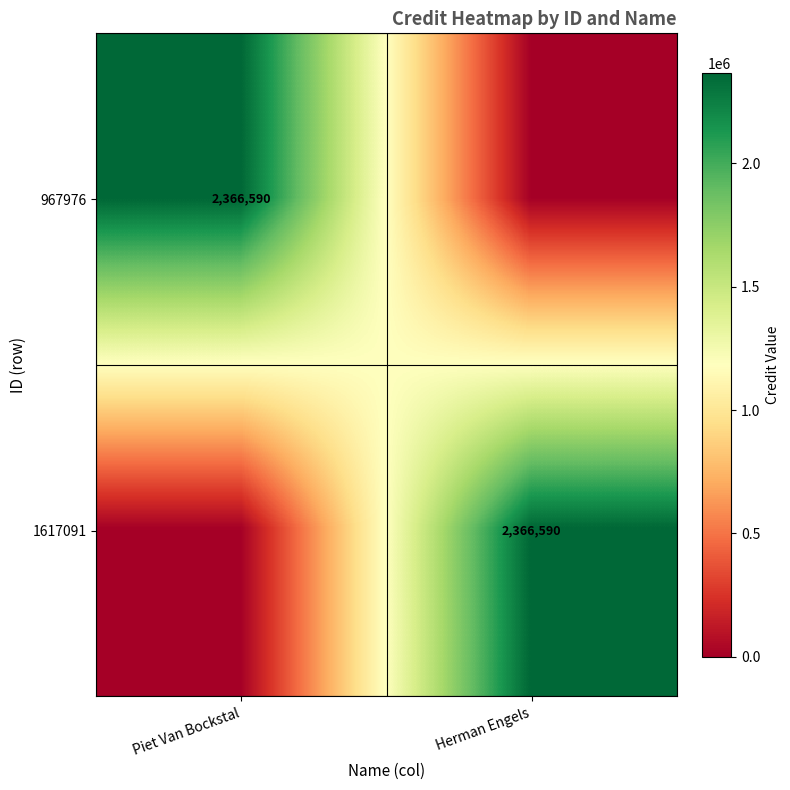

True or false: 967976 has a value of 979530 at Piet Van Bockstal.

False